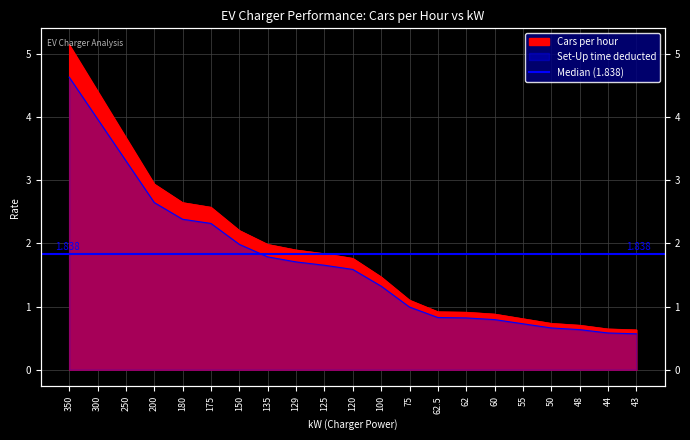

Which label corresponds to the smallest value in the chart?

43